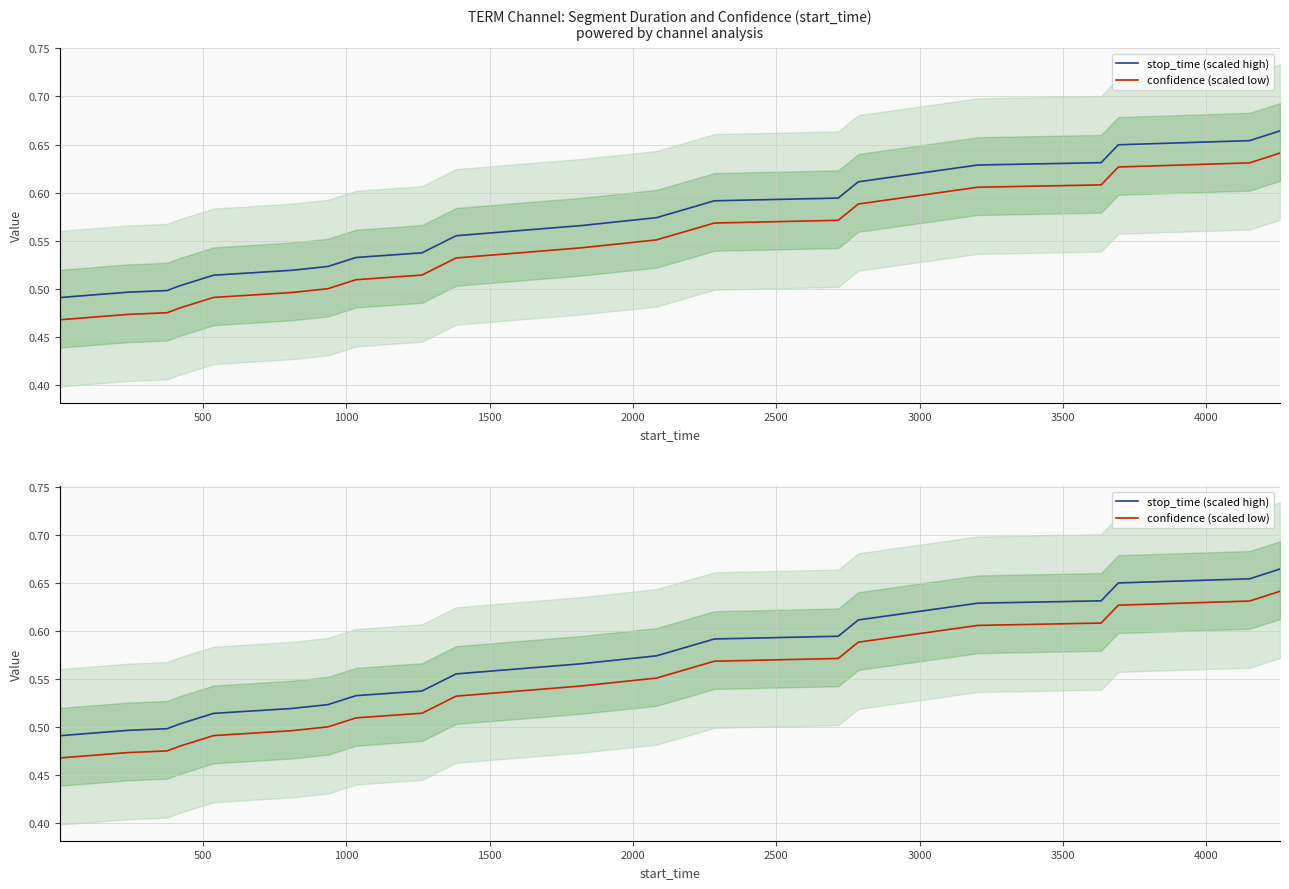

Is it true that confidence (scaled low) equals 0.7 at 10?

False